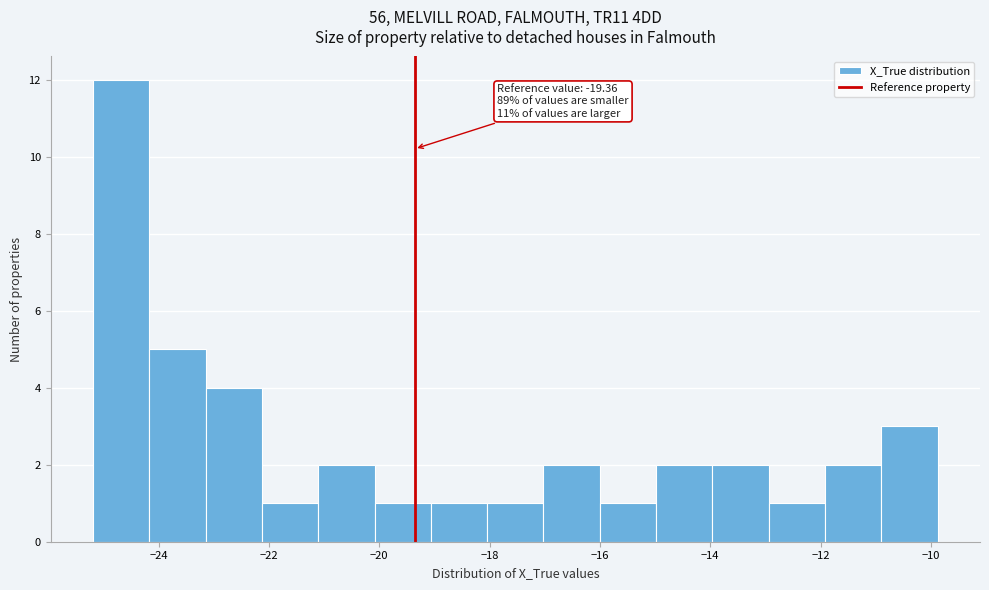

Which range on the x-axis has the tallest bar?

-25.2 to -24.2